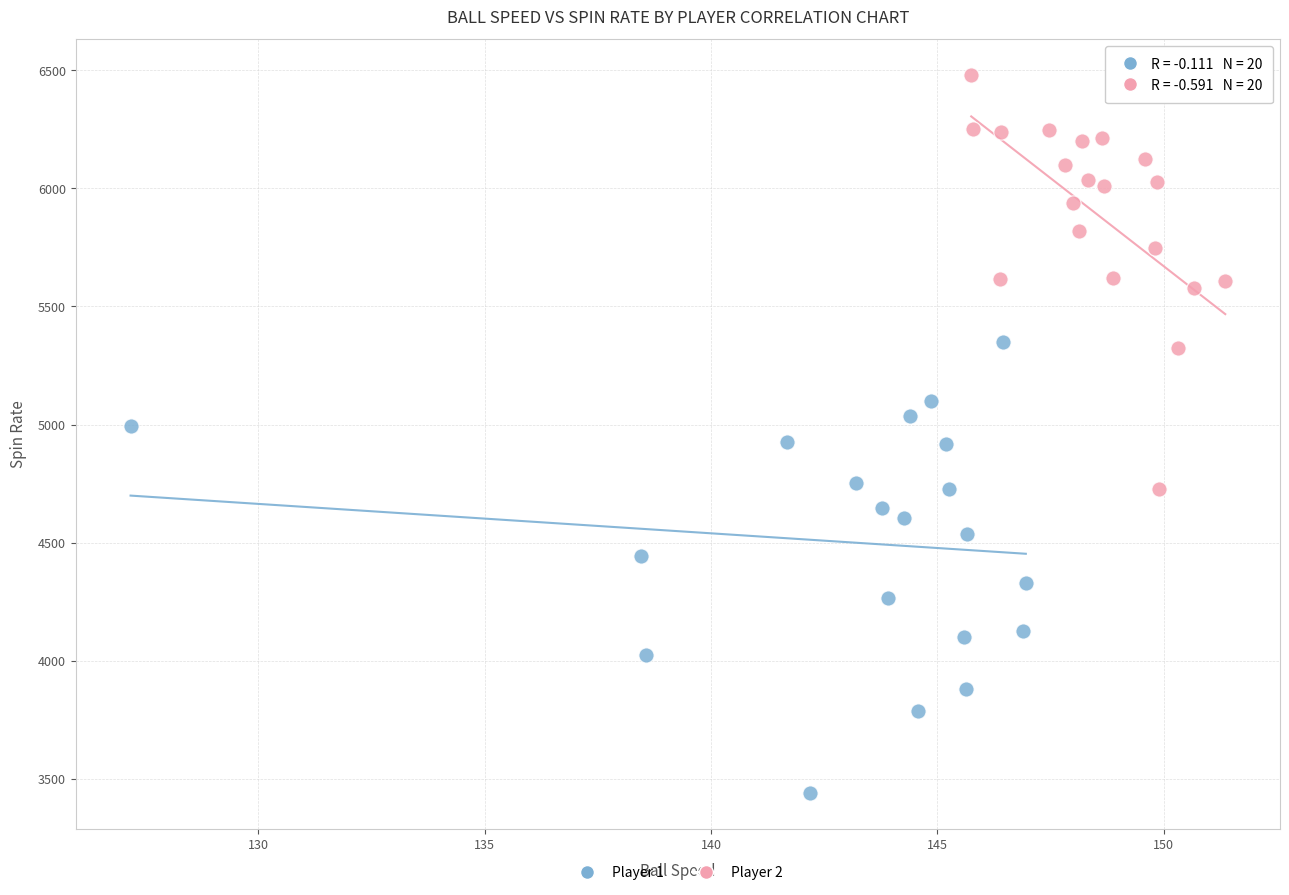

Which series has the widest spread of Y values?

Player 1